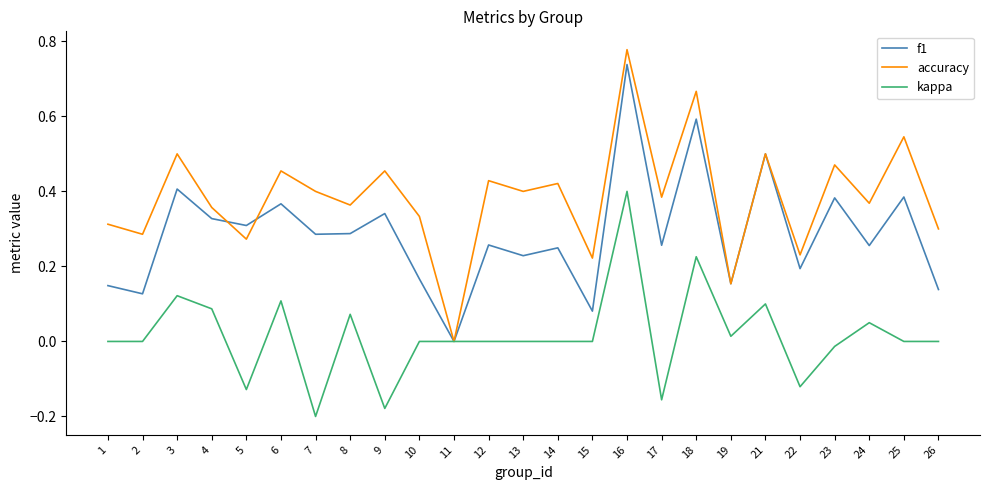

How many lines are shown in the chart?

3